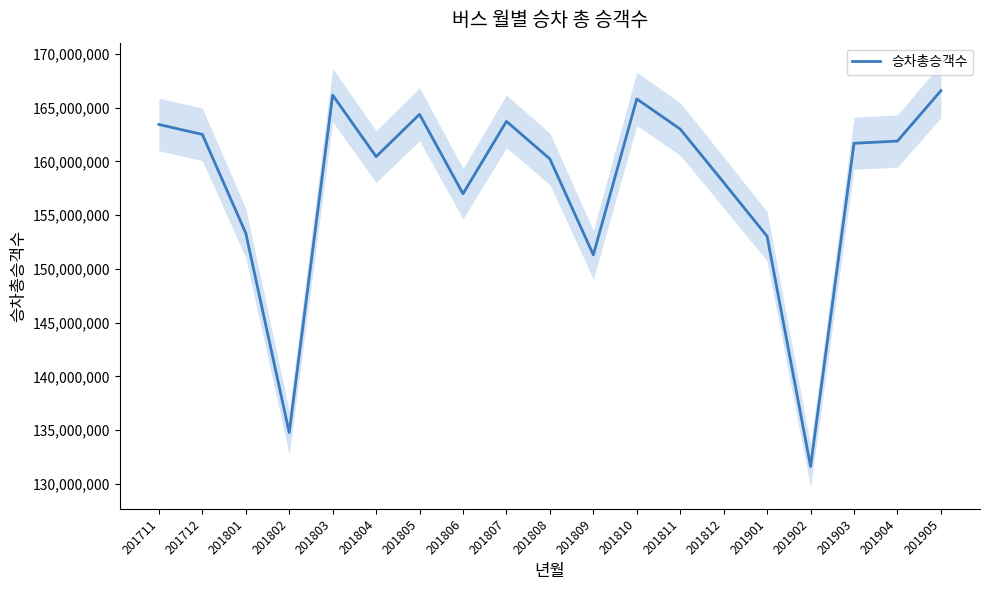

What is the change in value from 201804 to 201808?

-212398